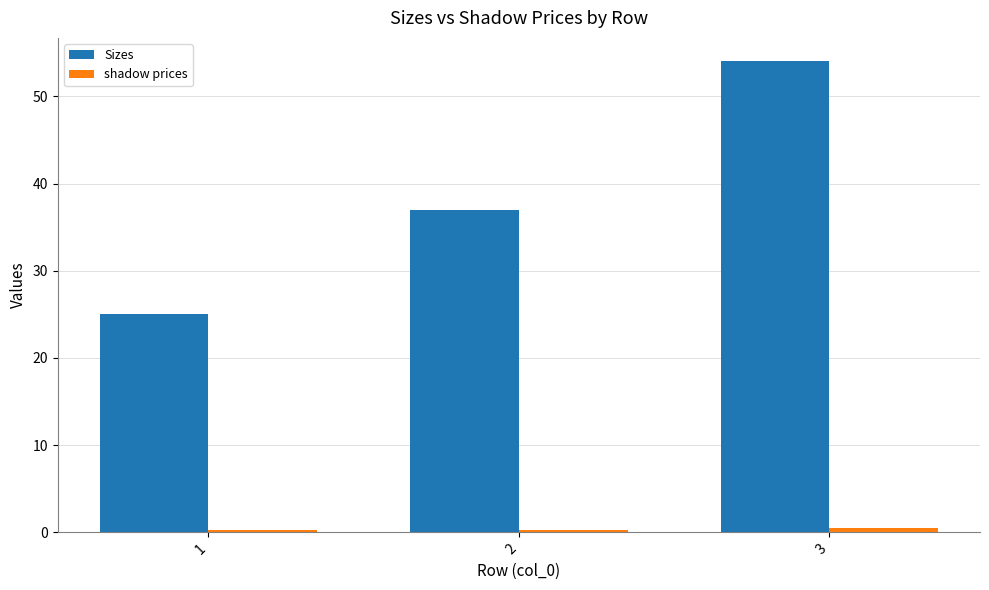

What is the difference between the maximum and minimum values in the Sizes series?

29.0